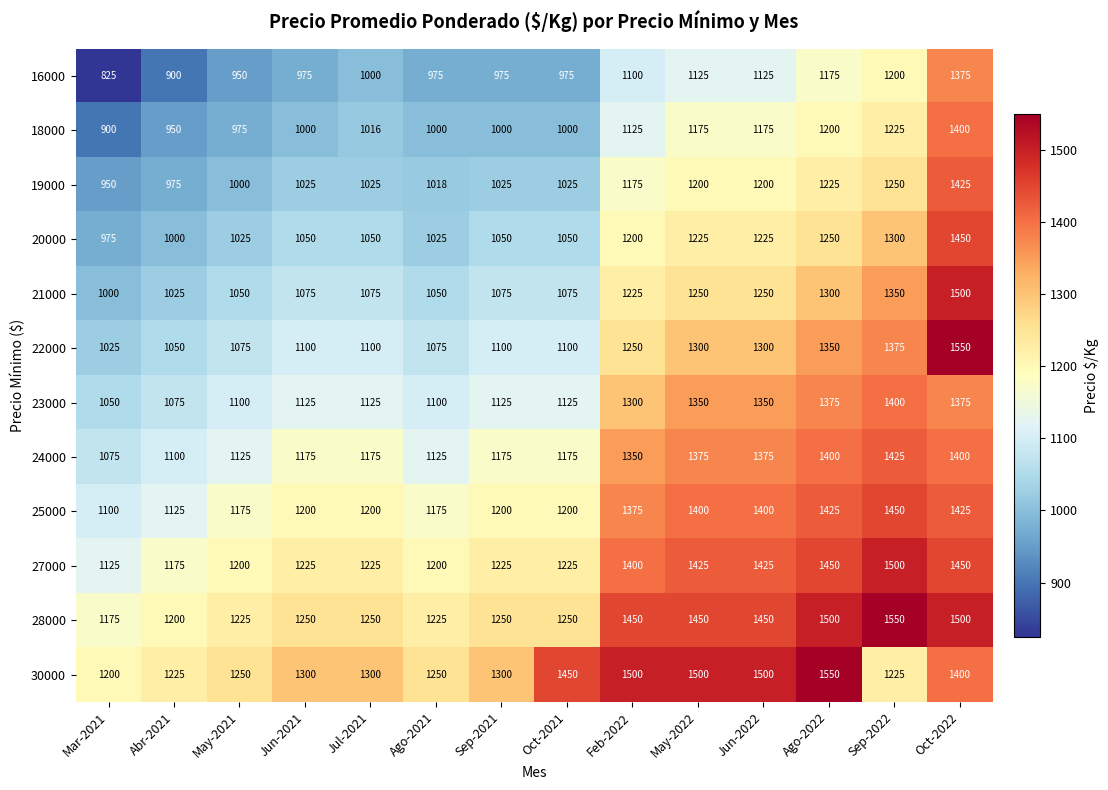

True or false: 30000 has a value of 1500 at Feb-2022.

True